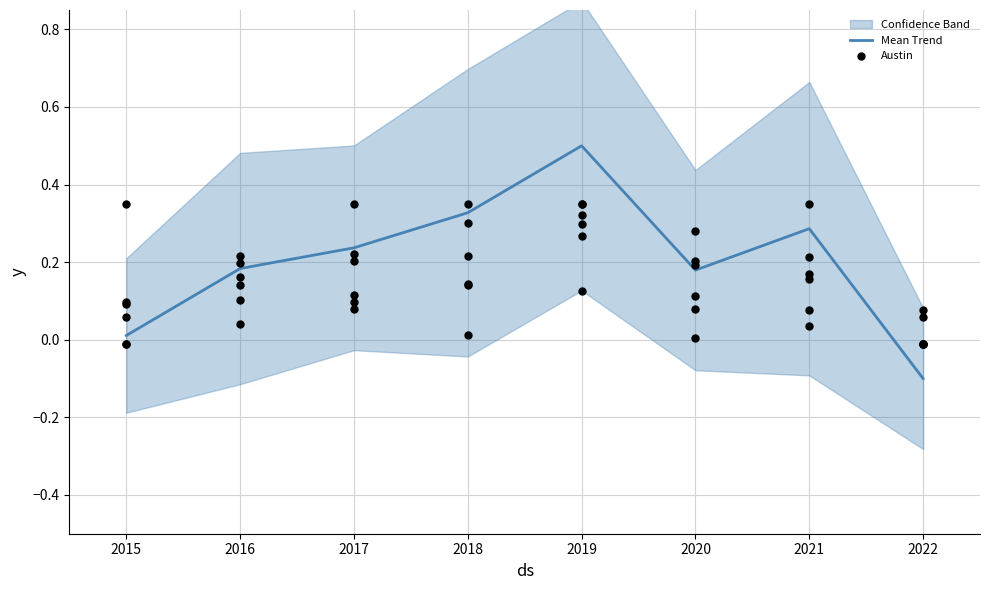

True or false: Mean Trend has a value of 0.4 at 2017.

False